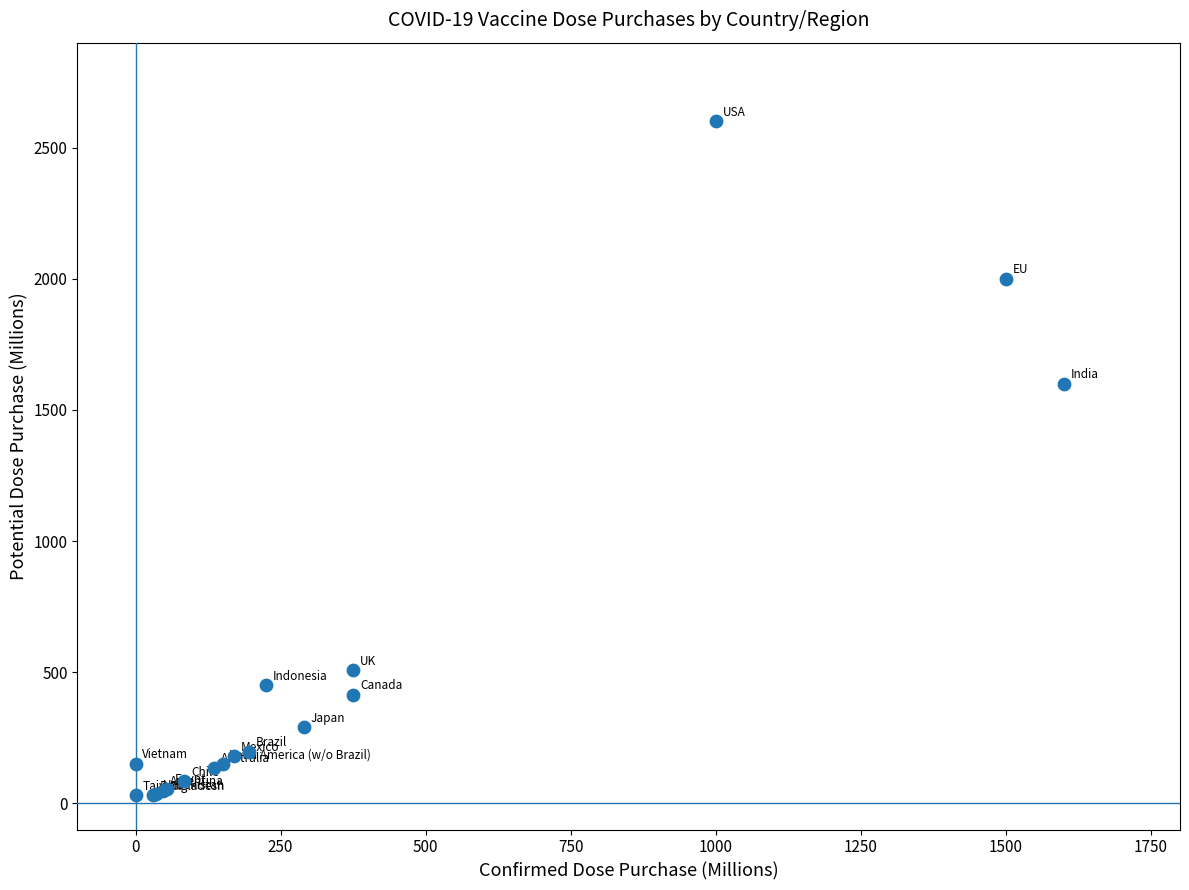

What Y value in the scatter plot is closest to 1315?

1600